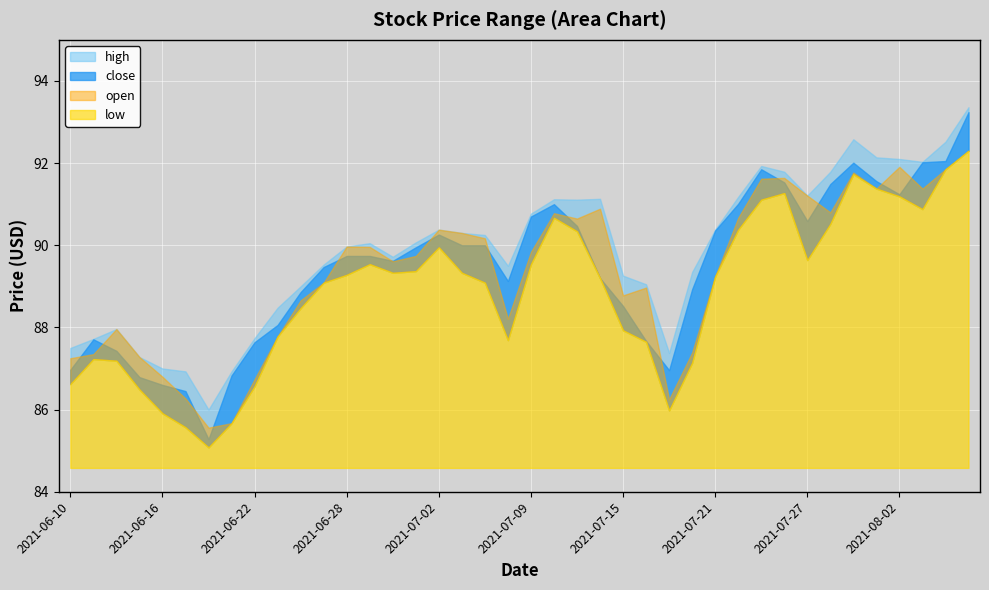

Reading left to right, transcribe all the data shown in this chart.

high: 2021-06-10=87.5	2021-06-11=87.7	2021-06-14=88.0	2021-06-15=87.3	2021-06-16=87.0	2021-06-17=86.9	2021-06-18=86.0	2021-06-21=86.9	2021-06-22=87.7	2021-06-23=88.5	2021-06-24=89.0	2021-06-25=89.5	2021-06-28=90.0	2021-06-29=90.0	2021-06-30=89.7	2021-07-01=90.1	2021-07-02=90.4	2021-07-06=90.3	2021-07-07=90.2	2021-07-08=89.5	2021-07-09=90.8	2021-07-12=91.1	2021-07-13=91.1	2021-07-14=91.1	2021-07-15=89.3	2021-07-16=89.0	2021-07-19=87.4	2021-07-20=89.3	2021-07-21=90.4	2021-07-22=91.2	2021-07-23=91.9	2021-07-26=91.8	2021-07-27=91.2	2021-07-28=91.8	2021-07-29=92.6	2021-07-30=92.1	2021-08-02=92.1	2021-08-03=92.0	2021-08-04=92.5	2021-08-05=93.4
close: 2021-06-10=87.0	2021-06-11=87.7	2021-06-14=87.4	2021-06-15=86.8	2021-06-16=86.6	2021-06-17=86.5	2021-06-18=85.3	2021-06-21=86.8	2021-06-22=87.6	2021-06-23=88.1	2021-06-24=88.9	2021-06-25=89.5	2021-06-28=89.7	2021-06-29=89.7	2021-06-30=89.6	2021-07-01=90.0	2021-07-02=90.3	2021-07-06=90.0	2021-07-07=90.0	2021-07-08=89.1	2021-07-09=90.7	2021-07-12=91.0	2021-07-13=90.5	2021-07-14=89.2	2021-07-15=88.5	2021-07-16=87.7	2021-07-19=87.0	2021-07-20=88.9	2021-07-21=90.4	2021-07-22=91.0	2021-07-23=91.8	2021-07-26=91.5	2021-07-27=90.6	2021-07-28=91.5	2021-07-29=92.0	2021-07-30=91.6	2021-08-02=91.2	2021-08-03=92.0	2021-08-04=92.0	2021-08-05=93.2
open: 2021-06-10=87.2	2021-06-11=87.3	2021-06-14=88.0	2021-06-15=87.3	2021-06-16=86.8	2021-06-17=86.3	2021-06-18=85.6	2021-06-21=85.7	2021-06-22=86.7	2021-06-23=87.8	2021-06-24=88.7	2021-06-25=89.1	2021-06-28=90.0	2021-06-29=90.0	2021-06-30=89.6	2021-07-01=89.7	2021-07-02=90.4	2021-07-06=90.3	2021-07-07=90.2	2021-07-08=88.2	2021-07-09=89.8	2021-07-12=90.8	2021-07-13=90.7	2021-07-14=90.9	2021-07-15=88.8	2021-07-16=89.0	2021-07-19=86.2	2021-07-20=87.4	2021-07-21=89.2	2021-07-22=90.7	2021-07-23=91.6	2021-07-26=91.6	2021-07-27=91.2	2021-07-28=90.8	2021-07-29=91.8	2021-07-30=91.4	2021-08-02=91.9	2021-08-03=91.4	2021-08-04=91.8	2021-08-05=92.3
low: 2021-06-10=86.6	2021-06-11=87.2	2021-06-14=87.2	2021-06-15=86.5	2021-06-16=85.9	2021-06-17=85.6	2021-06-18=85.1	2021-06-21=85.7	2021-06-22=86.6	2021-06-23=87.8	2021-06-24=88.5	2021-06-25=89.1	2021-06-28=89.3	2021-06-29=89.5	2021-06-30=89.3	2021-07-01=89.4	2021-07-02=90.0	2021-07-06=89.3	2021-07-07=89.1	2021-07-08=87.7	2021-07-09=89.5	2021-07-12=90.7	2021-07-13=90.3	2021-07-14=89.2	2021-07-15=87.9	2021-07-16=87.7	2021-07-19=86.0	2021-07-20=87.1	2021-07-21=89.2	2021-07-22=90.4	2021-07-23=91.1	2021-07-26=91.3	2021-07-27=89.6	2021-07-28=90.5	2021-07-29=91.7	2021-07-30=91.4	2021-08-02=91.2	2021-08-03=90.9	2021-08-04=91.8	2021-08-05=92.3